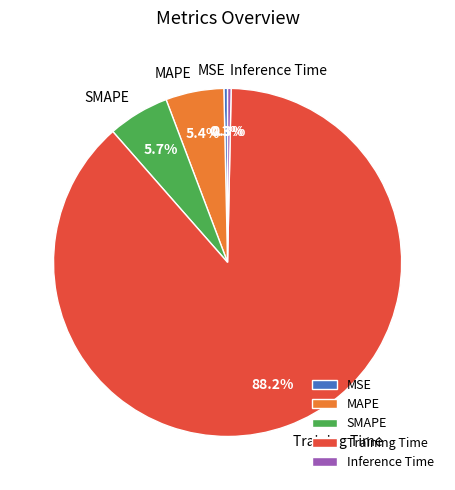

Does MSE represent more than half of the total?

No